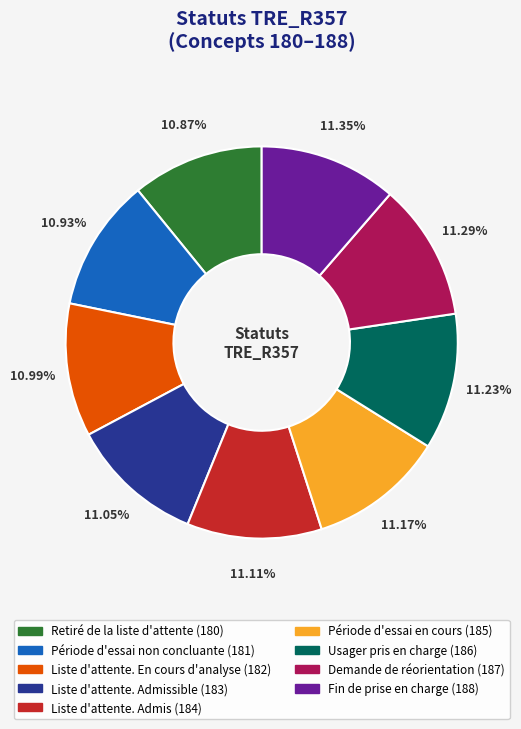

How many segments does this pie chart have?

9